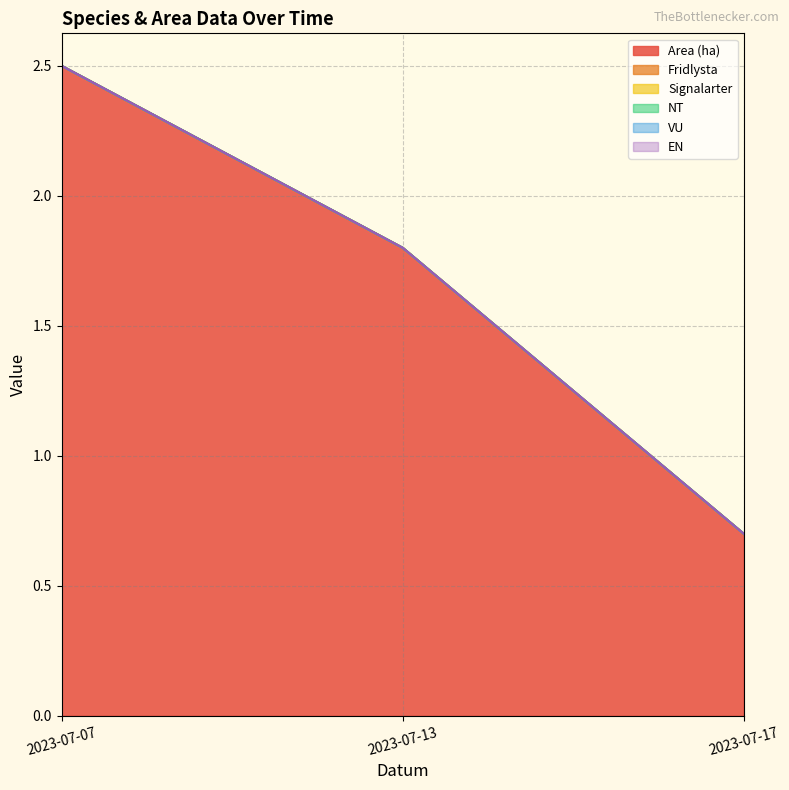

At how many categories does at least one series exceed 0?

3